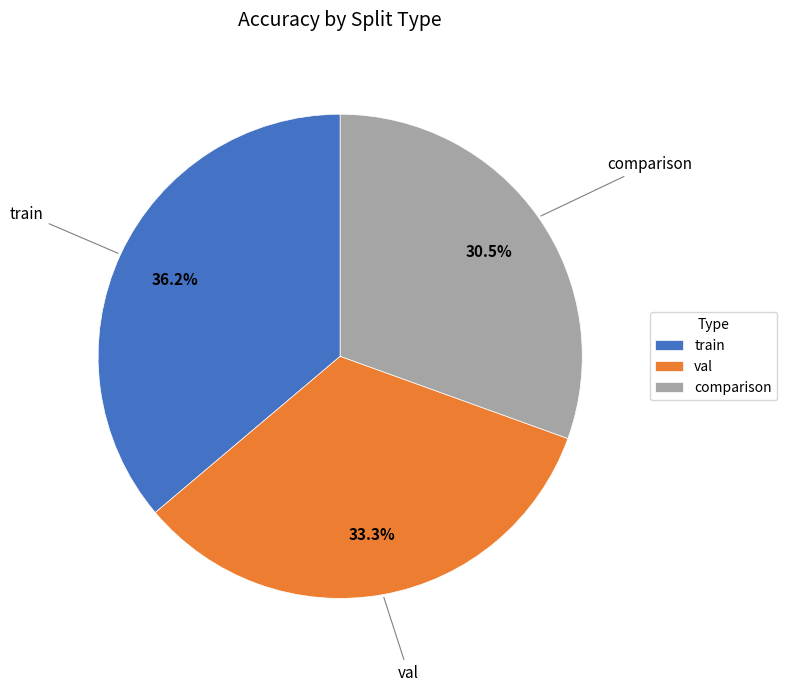

How many slices are in this pie chart?

3